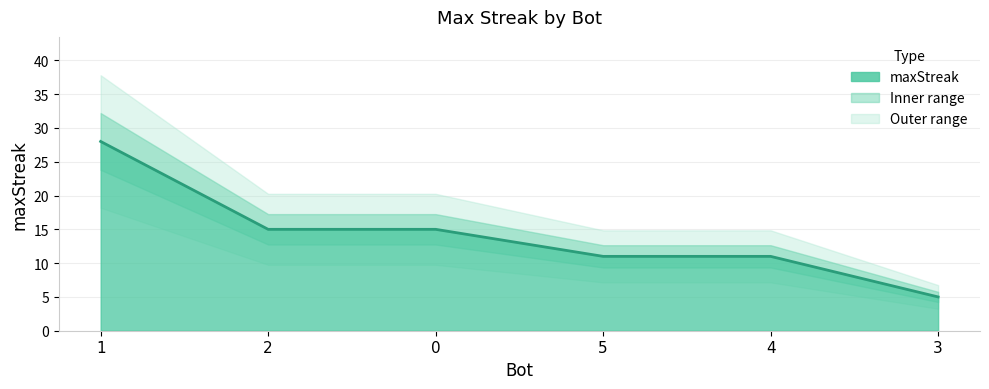

Count the values in the range 11 to 15.

4